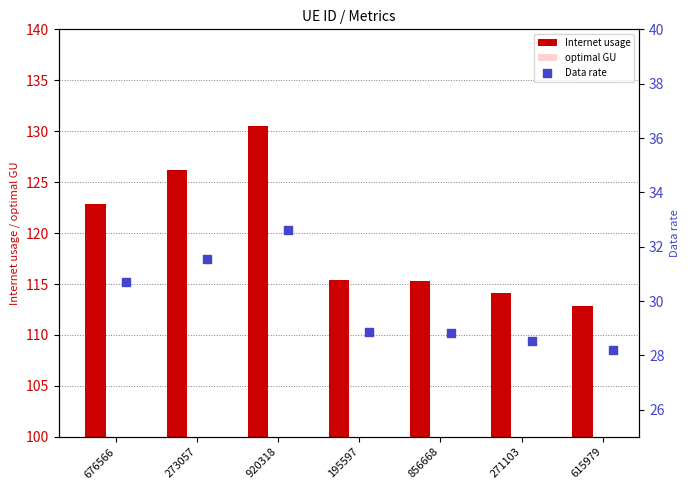

Which series contains the highest Y value?

Internet usage